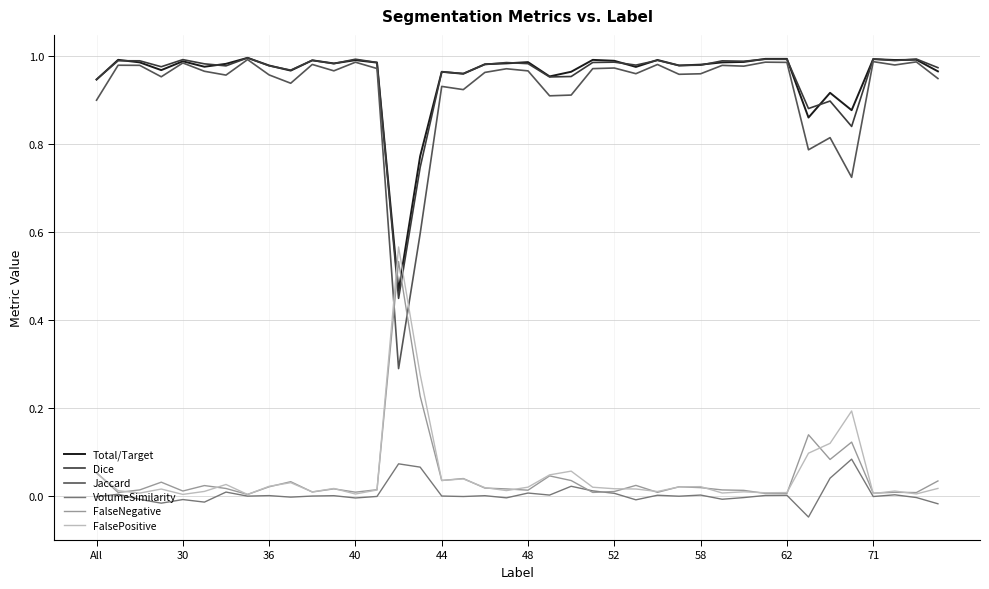

True or false: FalseNegative has more than 0 interior local peaks.

True